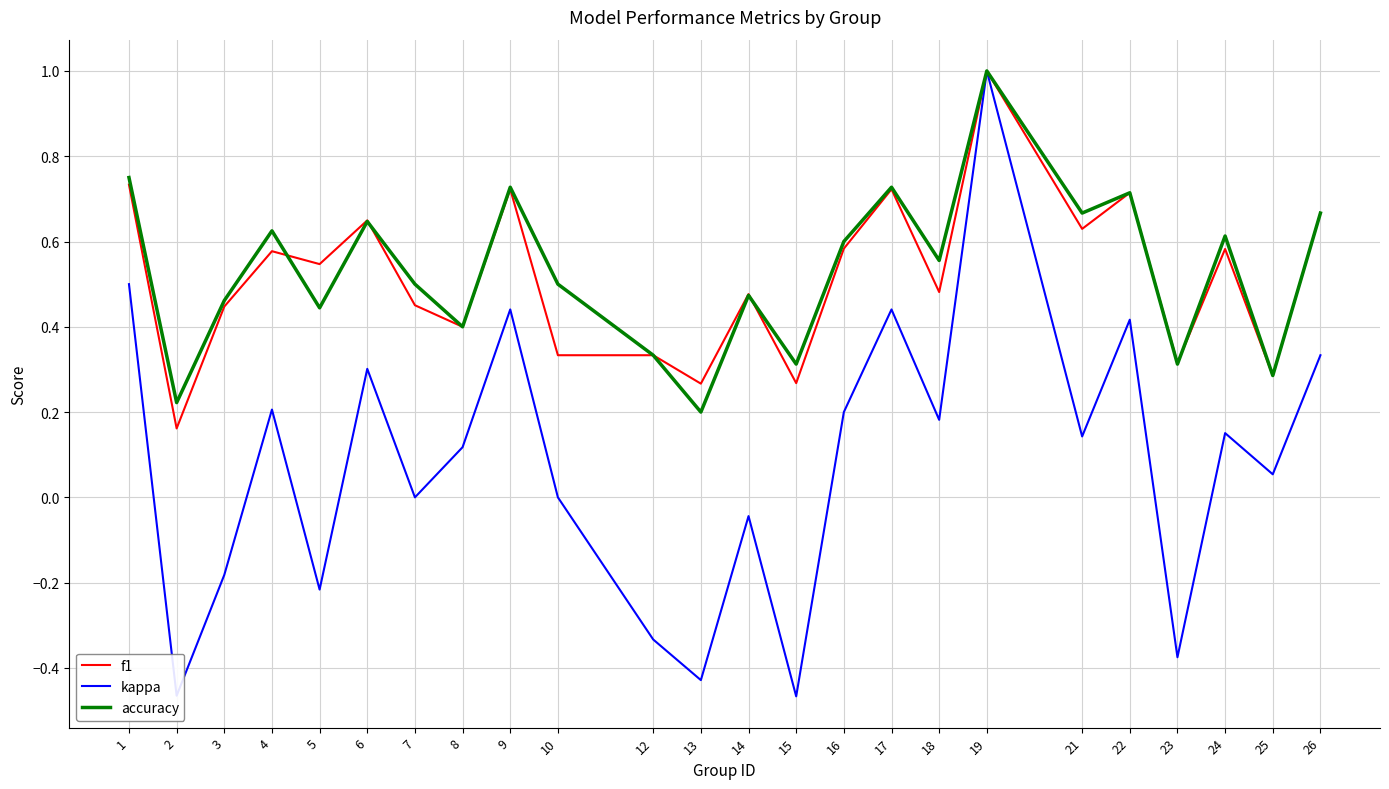

What is the greatest value displayed?

1.0